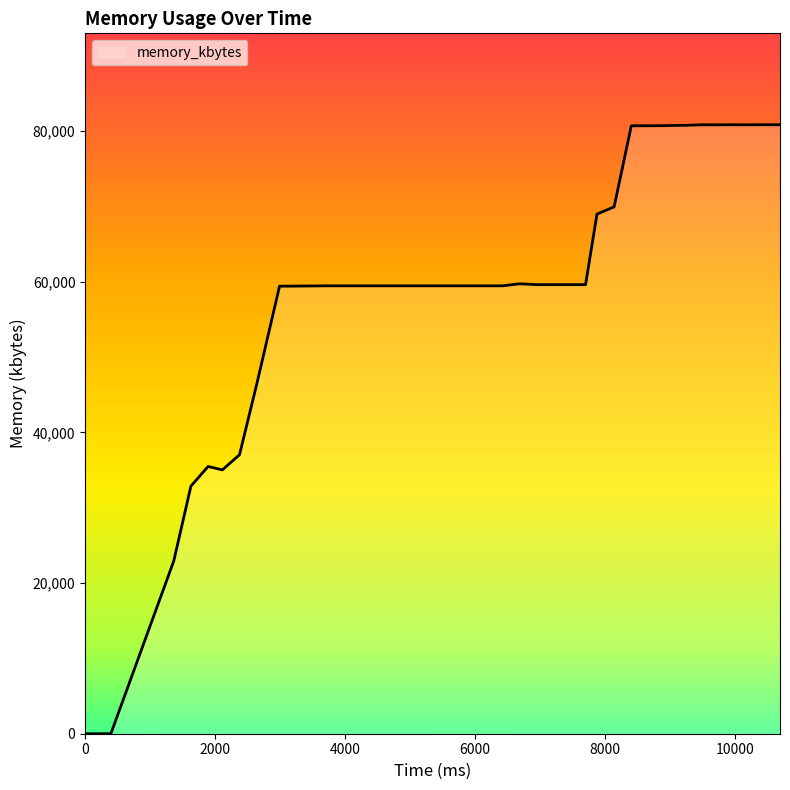

What is the maximum value shown in the chart?

80840